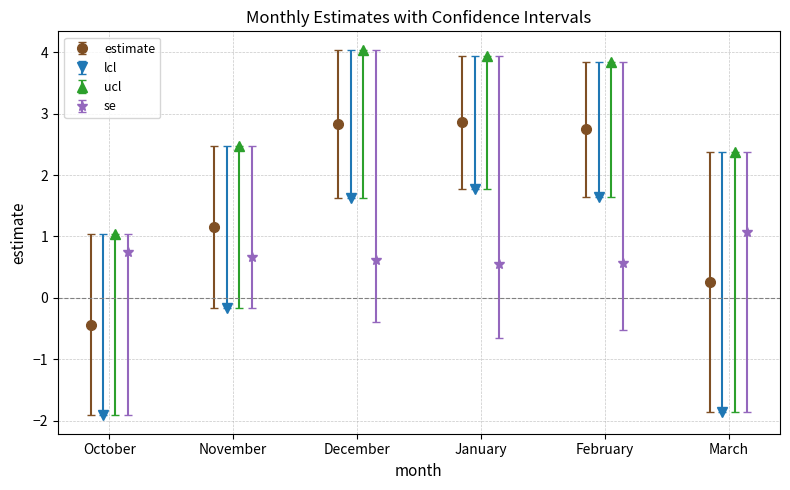

True or false: estimate has more than 0 interior local peaks.

True